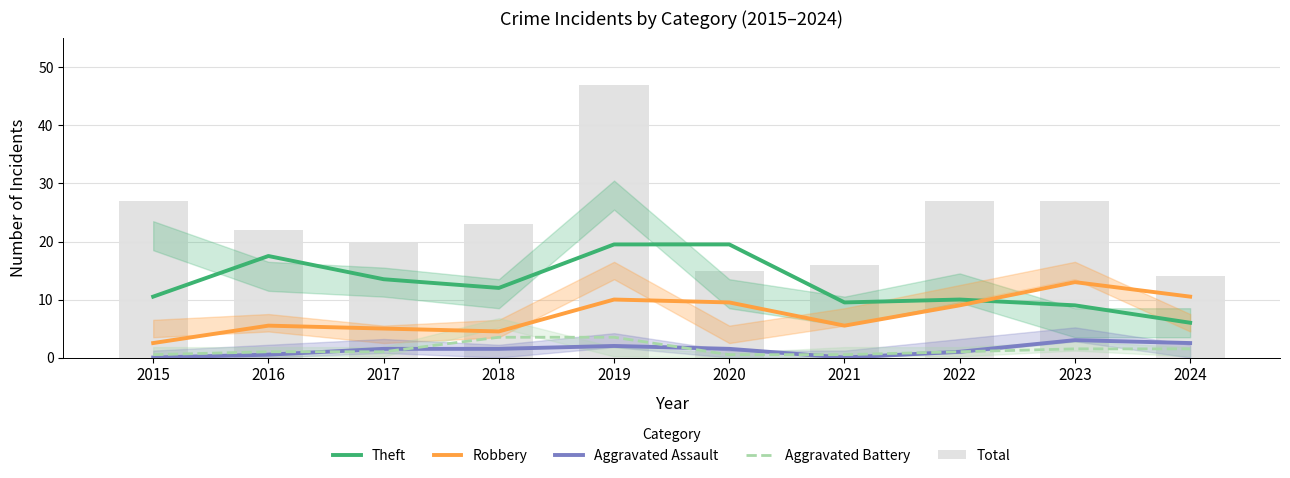

What is the difference between the highest and lowest values at 2017?

19.0